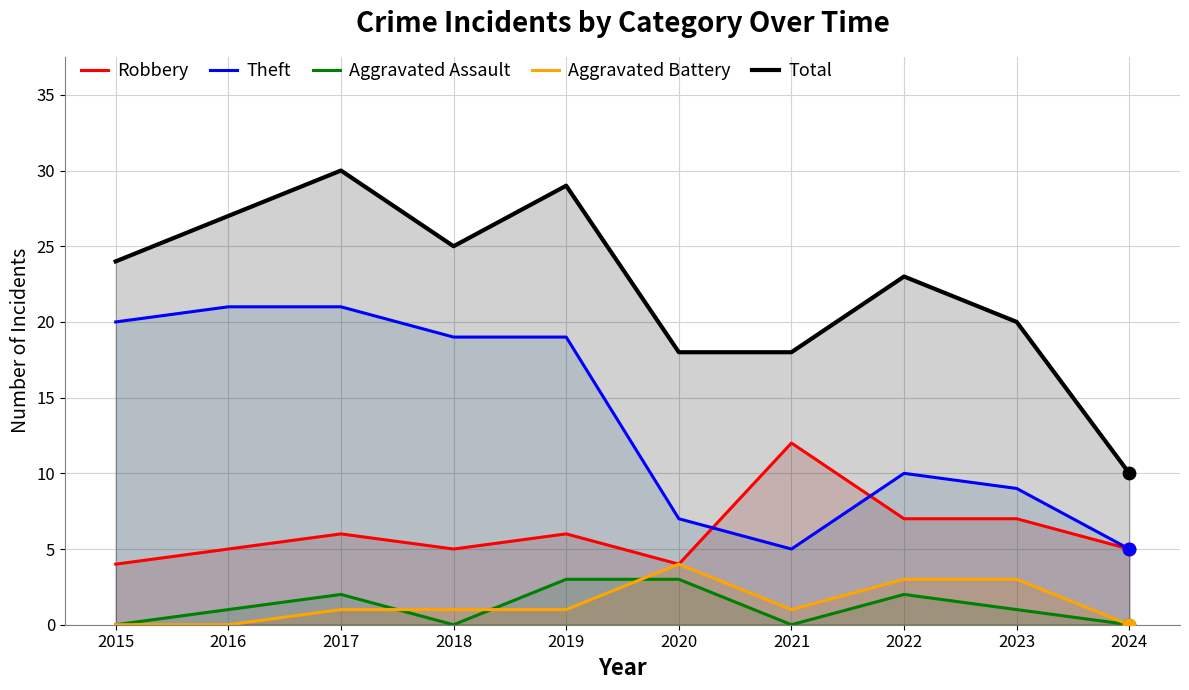

What is the total value across all series at 2023?

40